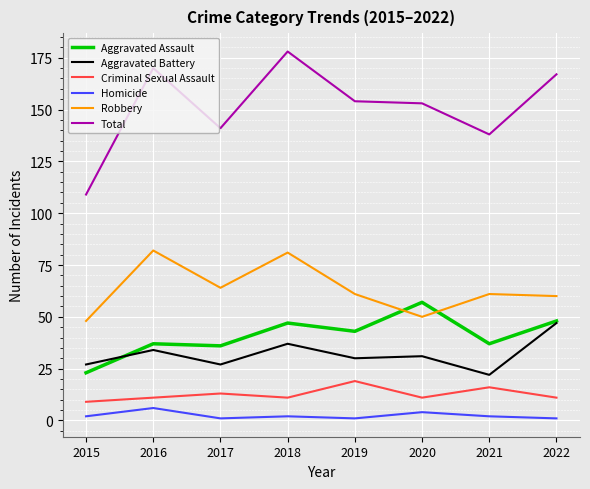

At 2017, list the series in order from smallest to largest.

Homicide, Criminal Sexual Assault, Aggravated Battery, Aggravated Assault, Robbery, Total